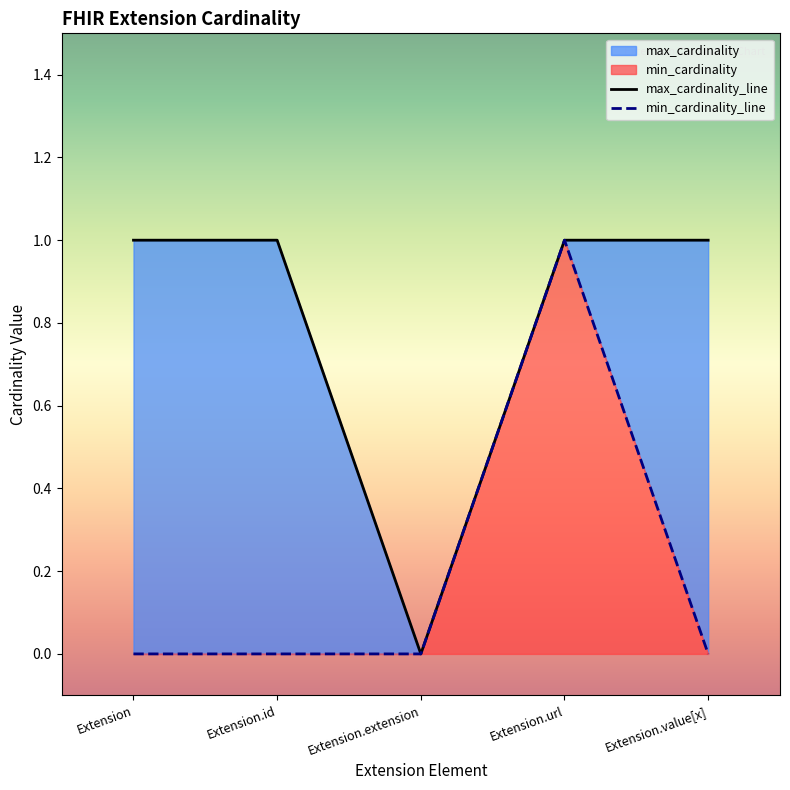

At which category is the sum across all series the highest?

Extension.url